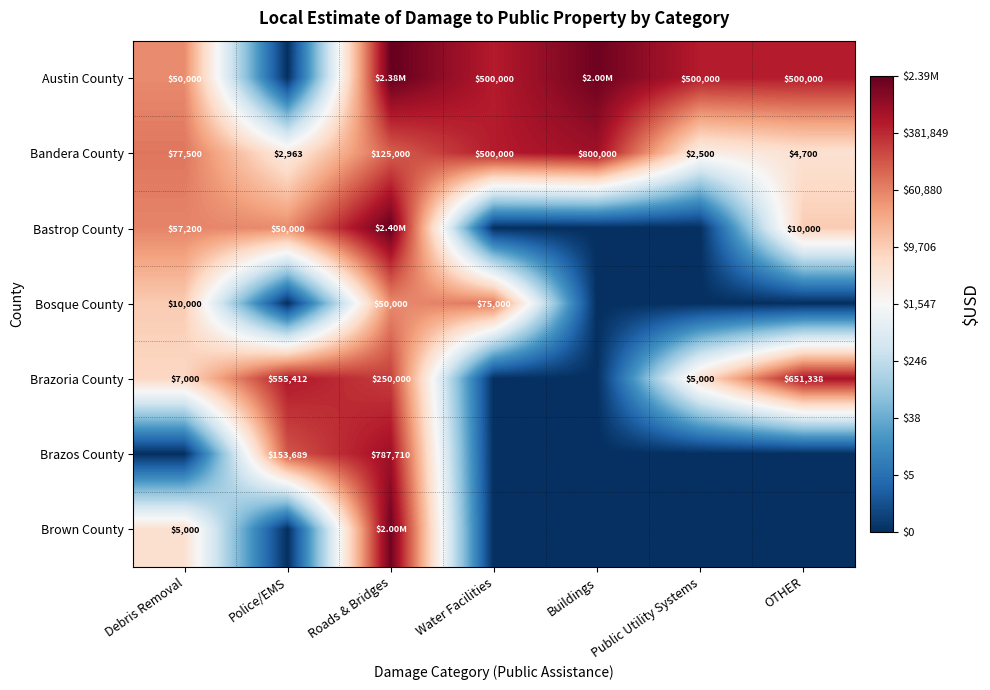

Is the value of Bastrop County at Debris Removal greater than the value of Brazoria County at Public Utility Systems?

Yes